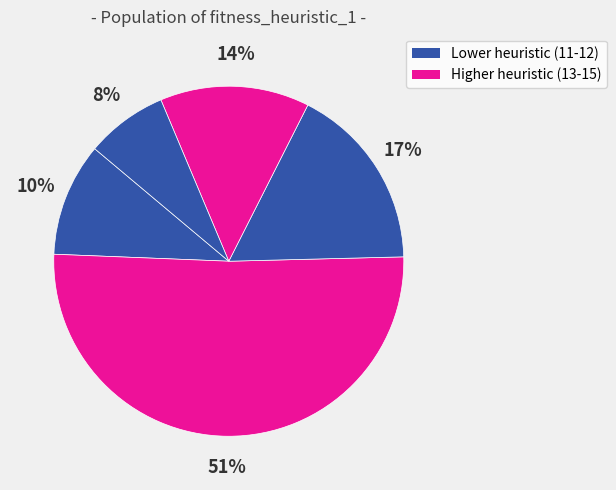

How many slices are in this pie chart?

5